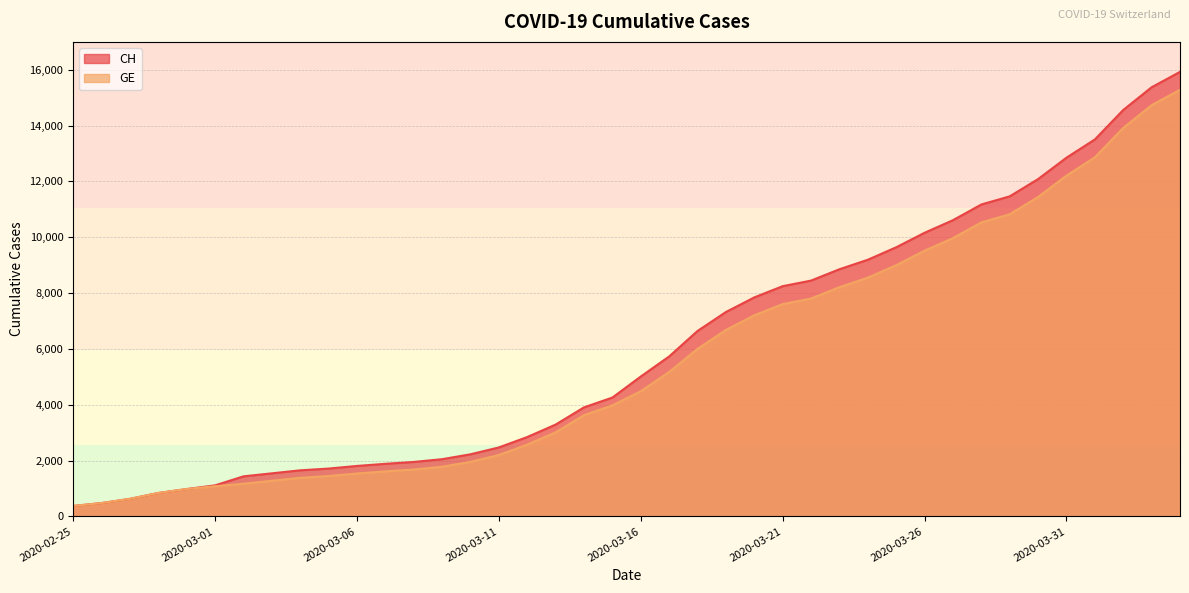

What is the label of the 4th point from the left?

2020-02-28